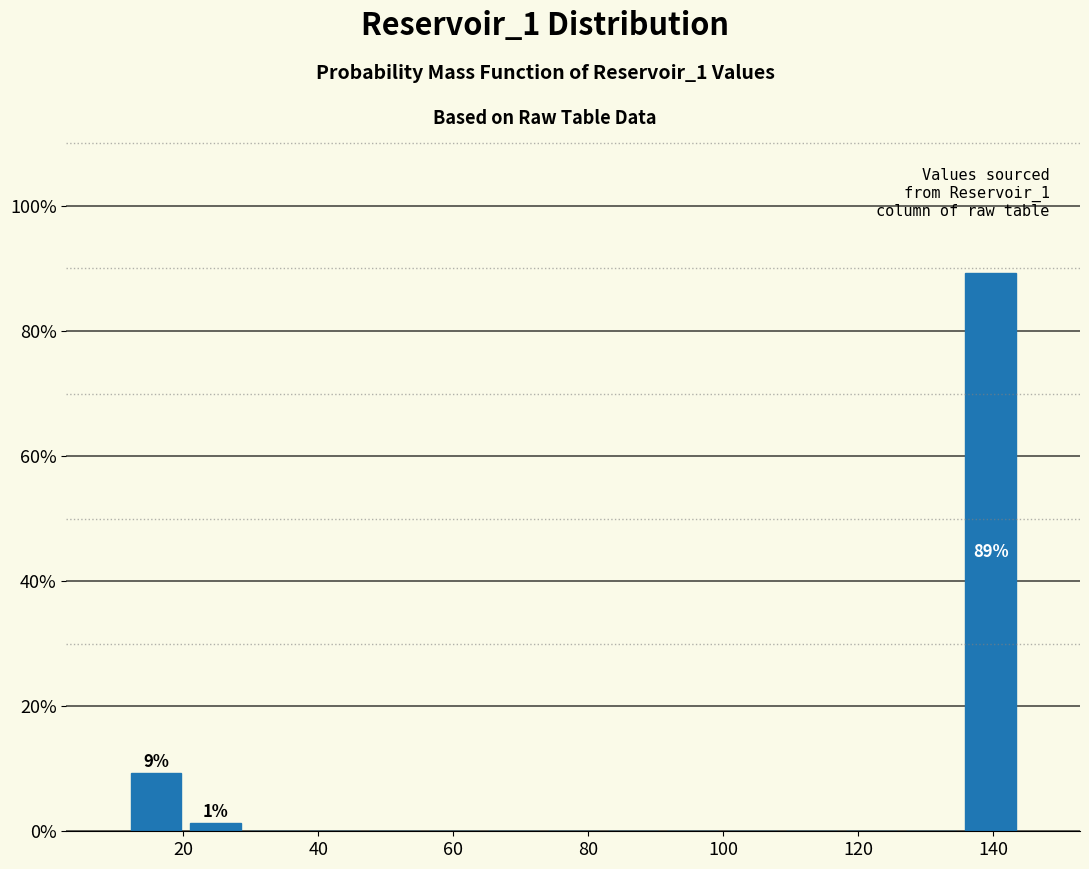

Over which range of the x-axis is the bar tallest?

136 to 144